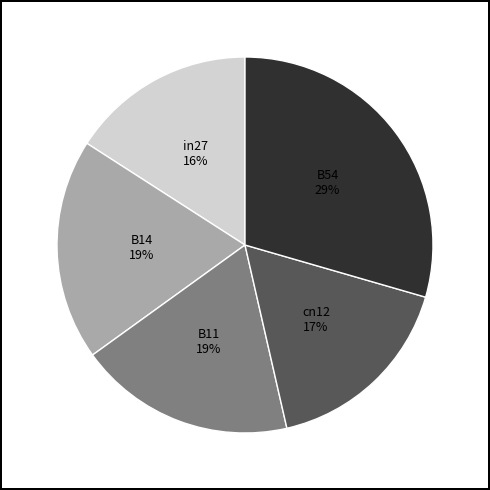

True or false: in27 accounts for 4% of the total.

False